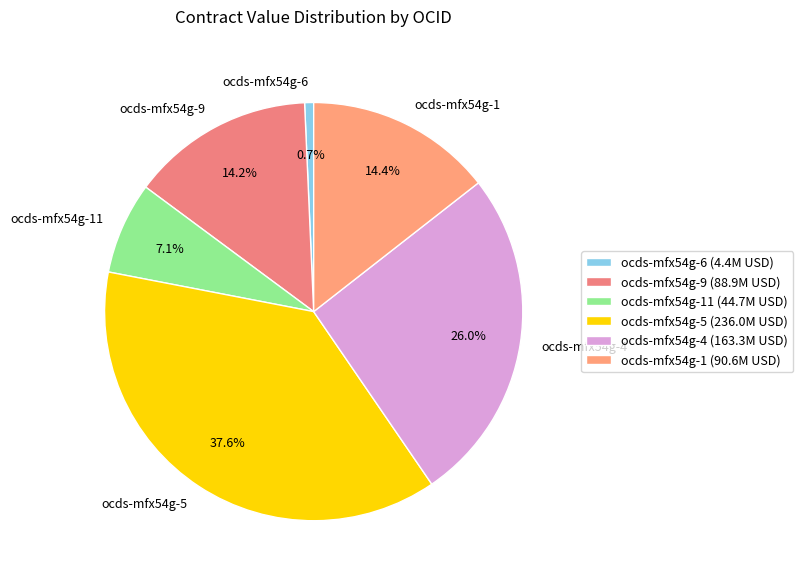

Combined, what portion of the pie is ocds-mfx54g-6 and ocds-mfx54g-5?

38.3%